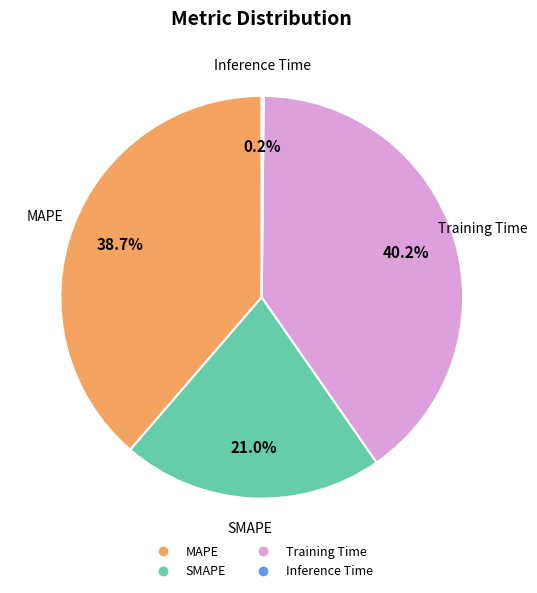

Between MAPE and Training Time, which is larger?

Training Time